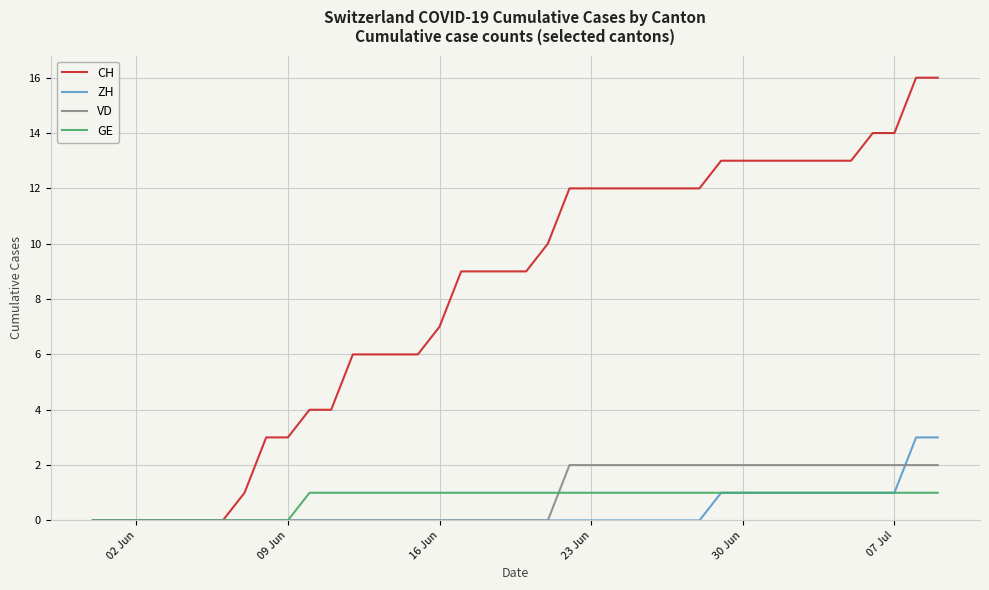

Reading left to right, what are all the values shown in this chart?

CH: 0	0	0	0	0	0	0	1	3	3	4	4	6	6	6	6	7	9	9	9	9	10	12	12	12	12	12	12	12	13	13	13	13	13	13	13	14	14	16	16
ZH: 0	0	0	0	0	0	0	0	0	0	0	0	0	0	0	0	0	0	0	0	0	0	0	0	0	0	0	0	0	1	1	1	1	1	1	1	1	1	3	3
VD: 0	0	0	0	0	0	0	0	0	0	0	0	0	0	0	0	0	0	0	0	0	0	2	2	2	2	2	2	2	2	2	2	2	2	2	2	2	2	2	2
GE: 0	0	0	0	0	0	0	0	0	0	1	1	1	1	1	1	1	1	1	1	1	1	1	1	1	1	1	1	1	1	1	1	1	1	1	1	1	1	1	1